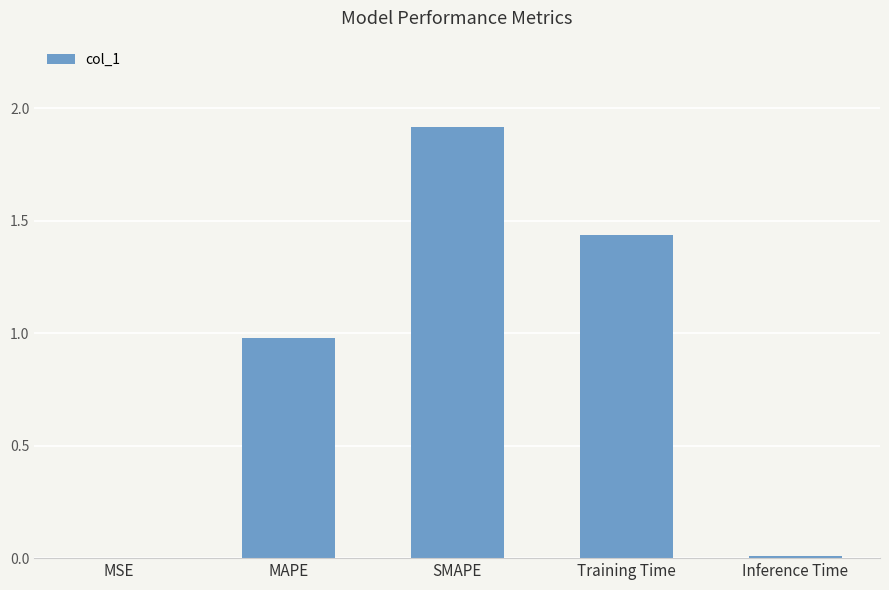

Which category has the highest value across all series?

SMAPE